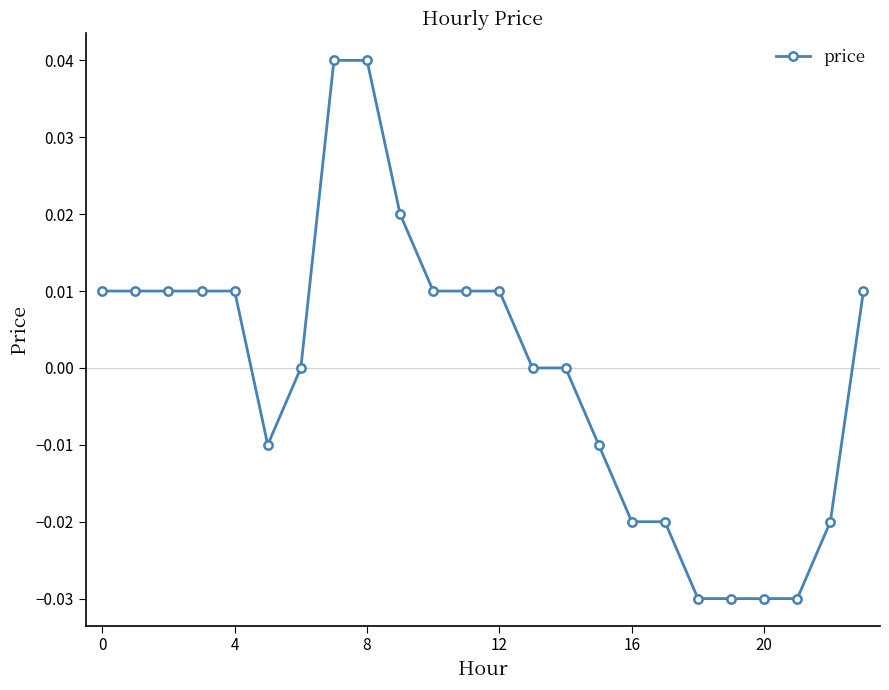

Count the number of categories in the chart.

24